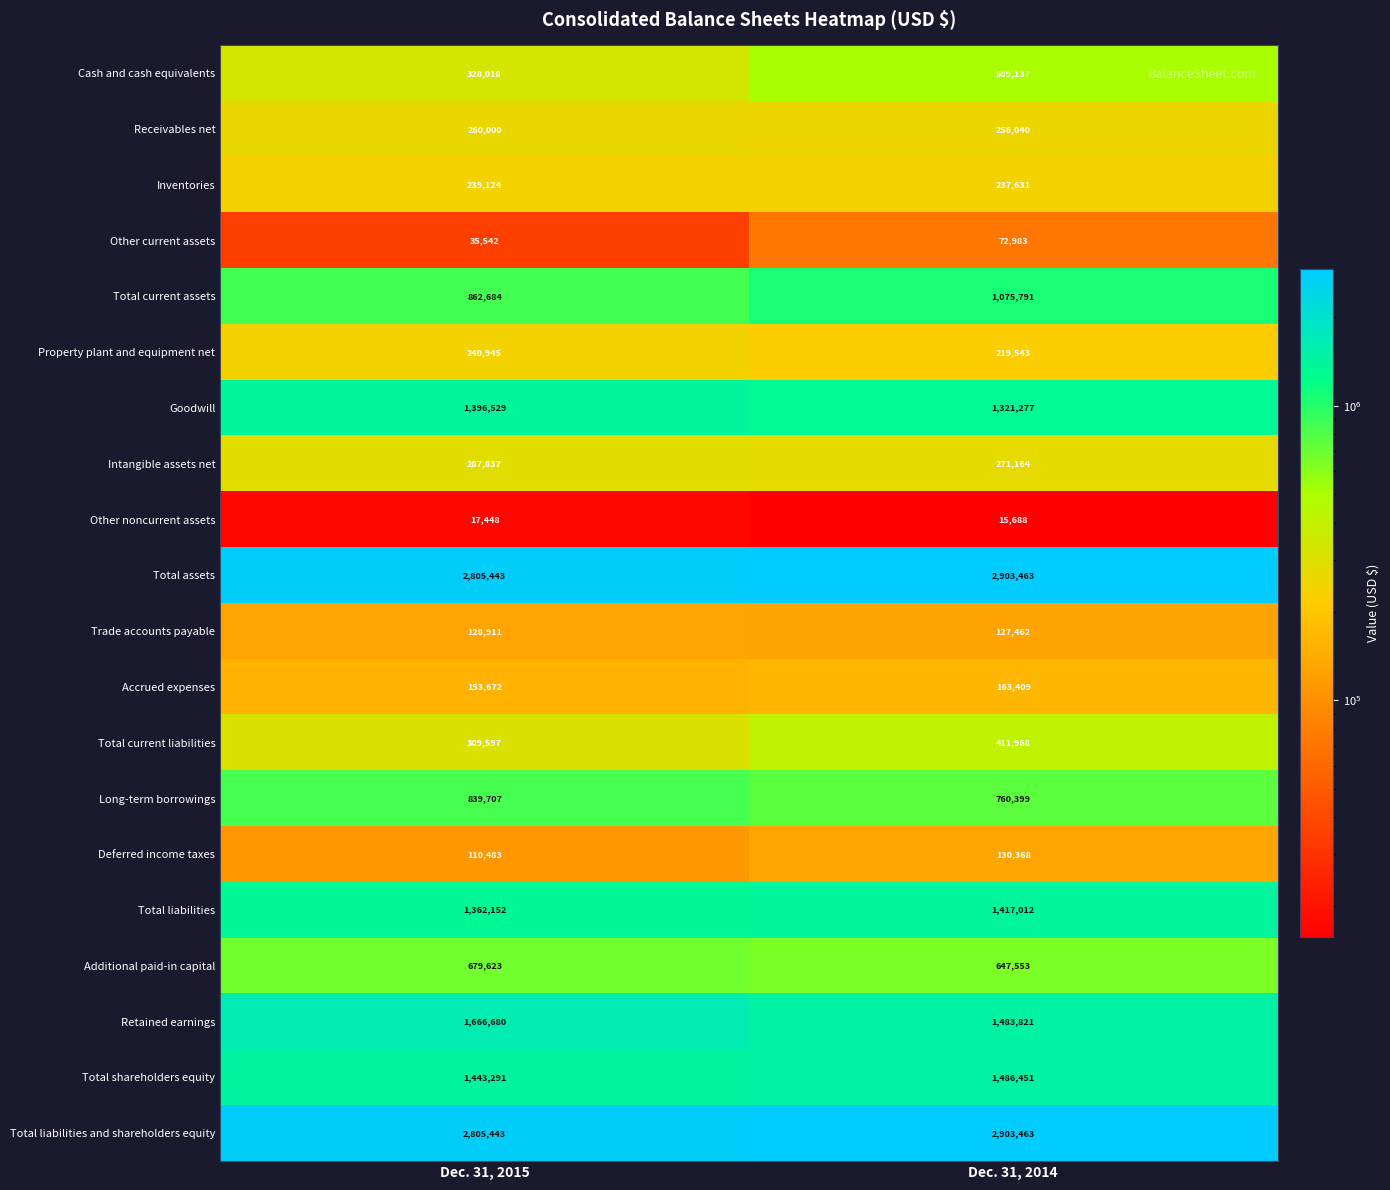

The Goodwill series shows 2409611 at Dec. 31, 2015. True or false?

False